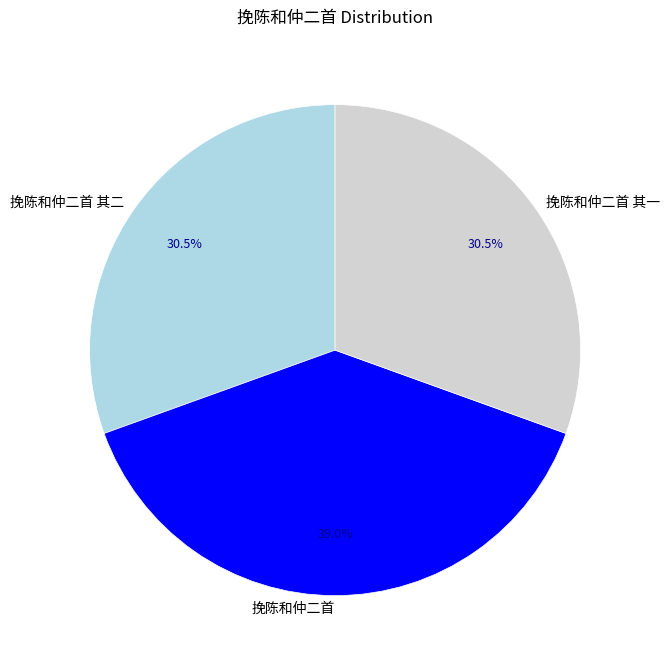

True or false: 挽陈和仲二首 其一 accounts for 24% of the total.

False